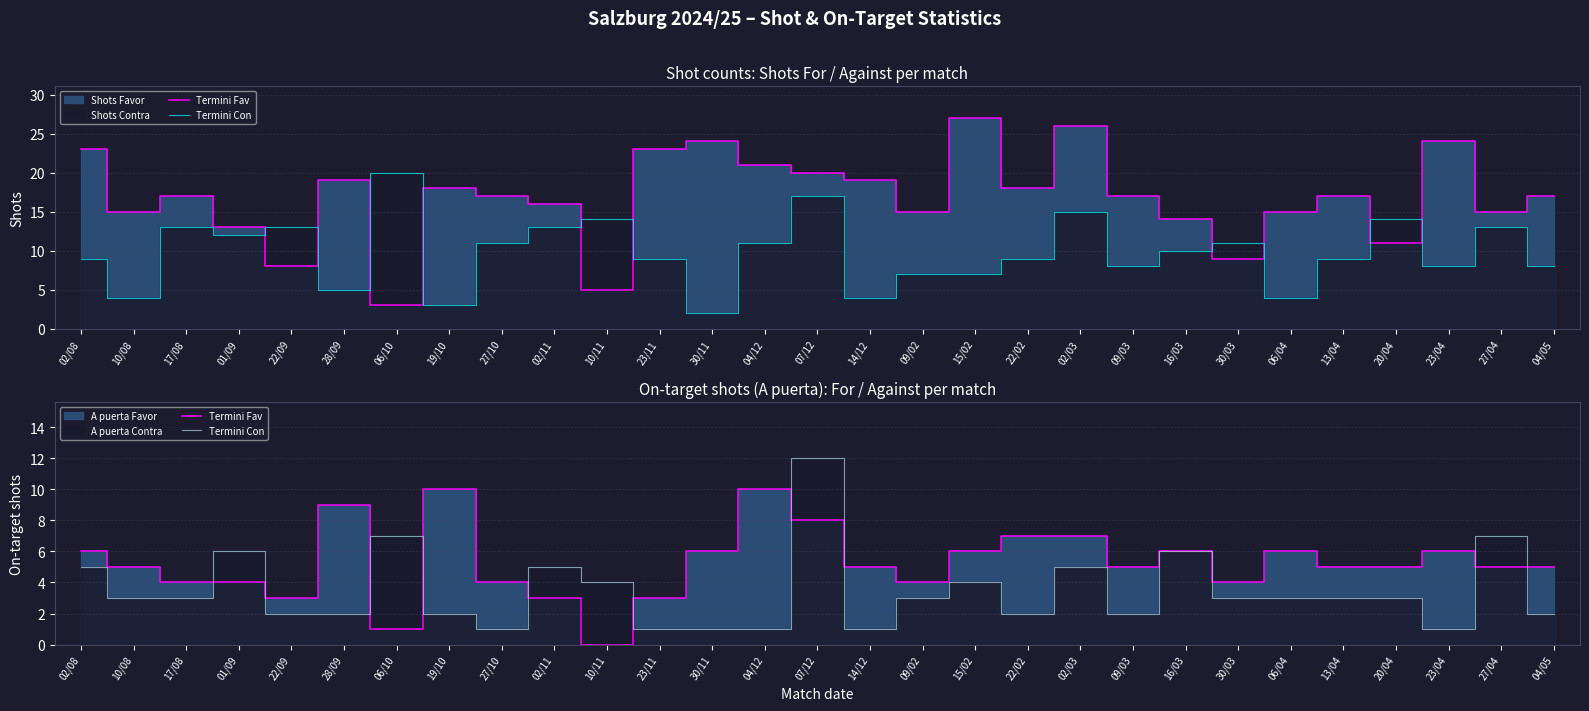

What is the maximum value for Termini Con?

12